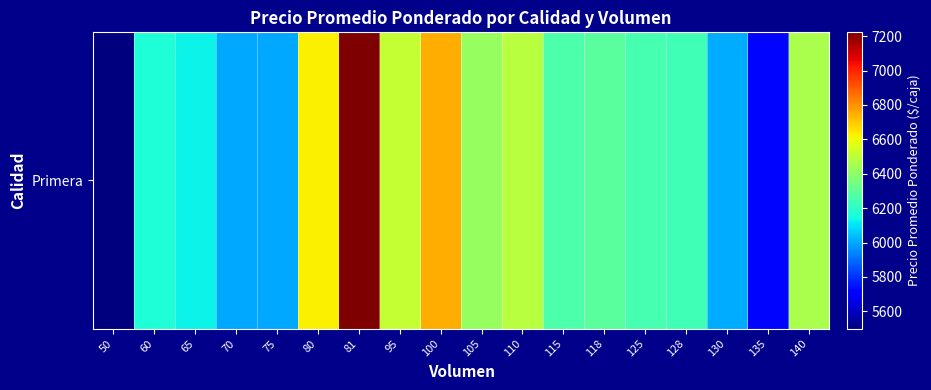

Which has a higher value, 100 or 118?

100